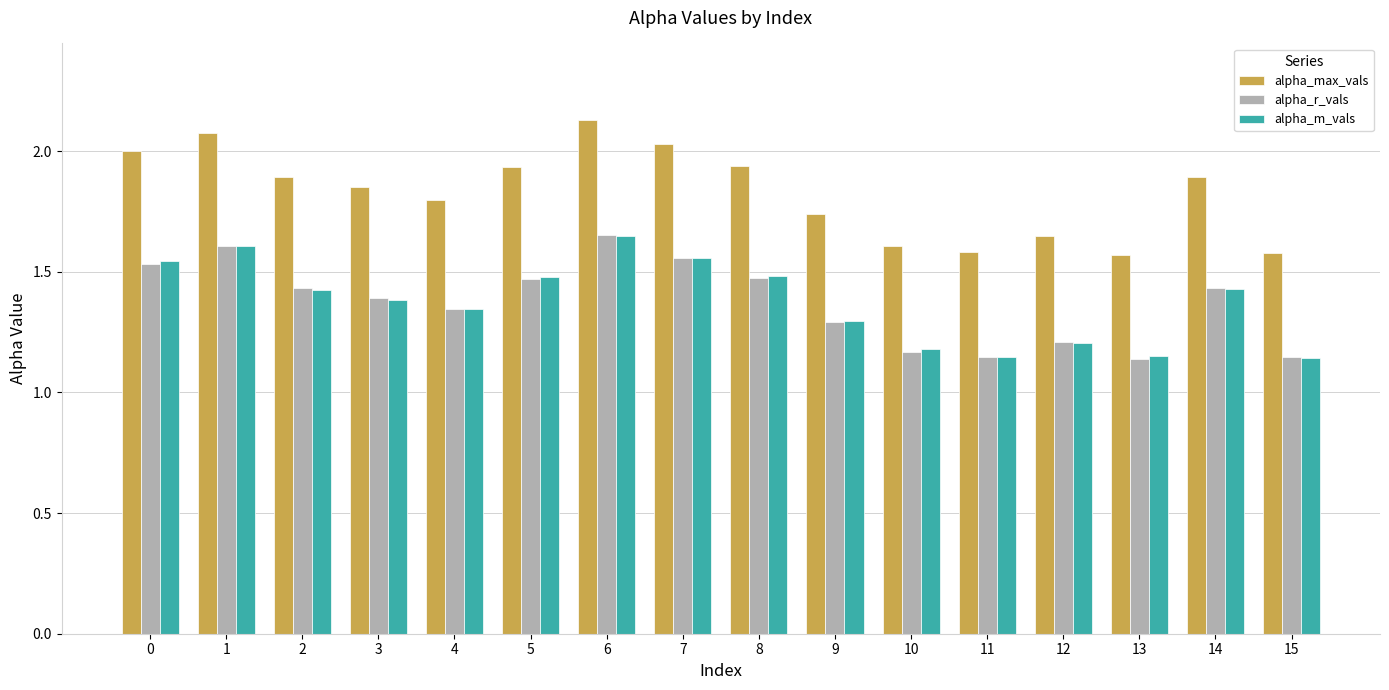

At how many categories does at least one series exceed 1?

16